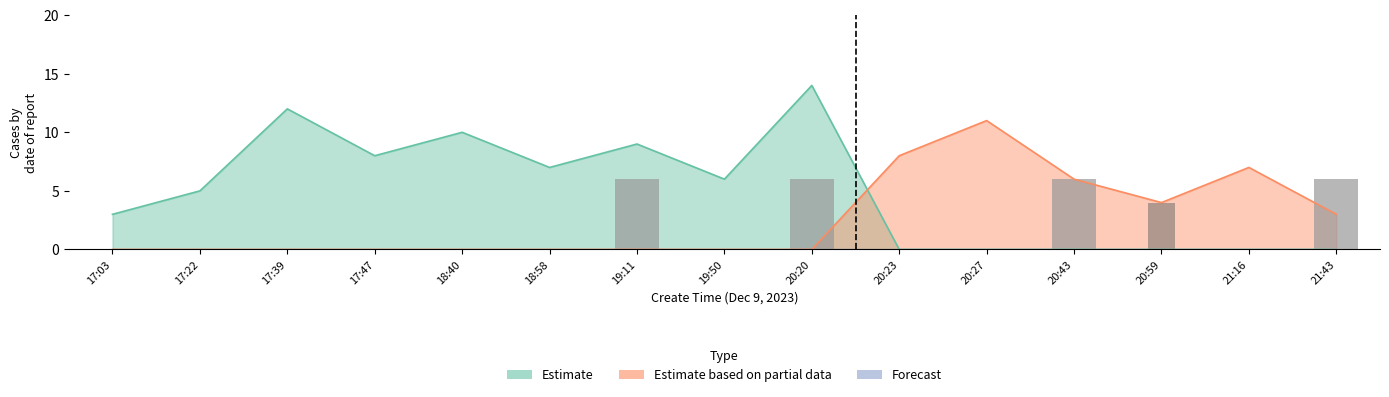

Between 20:23 and 19:50, which is larger?

20:23